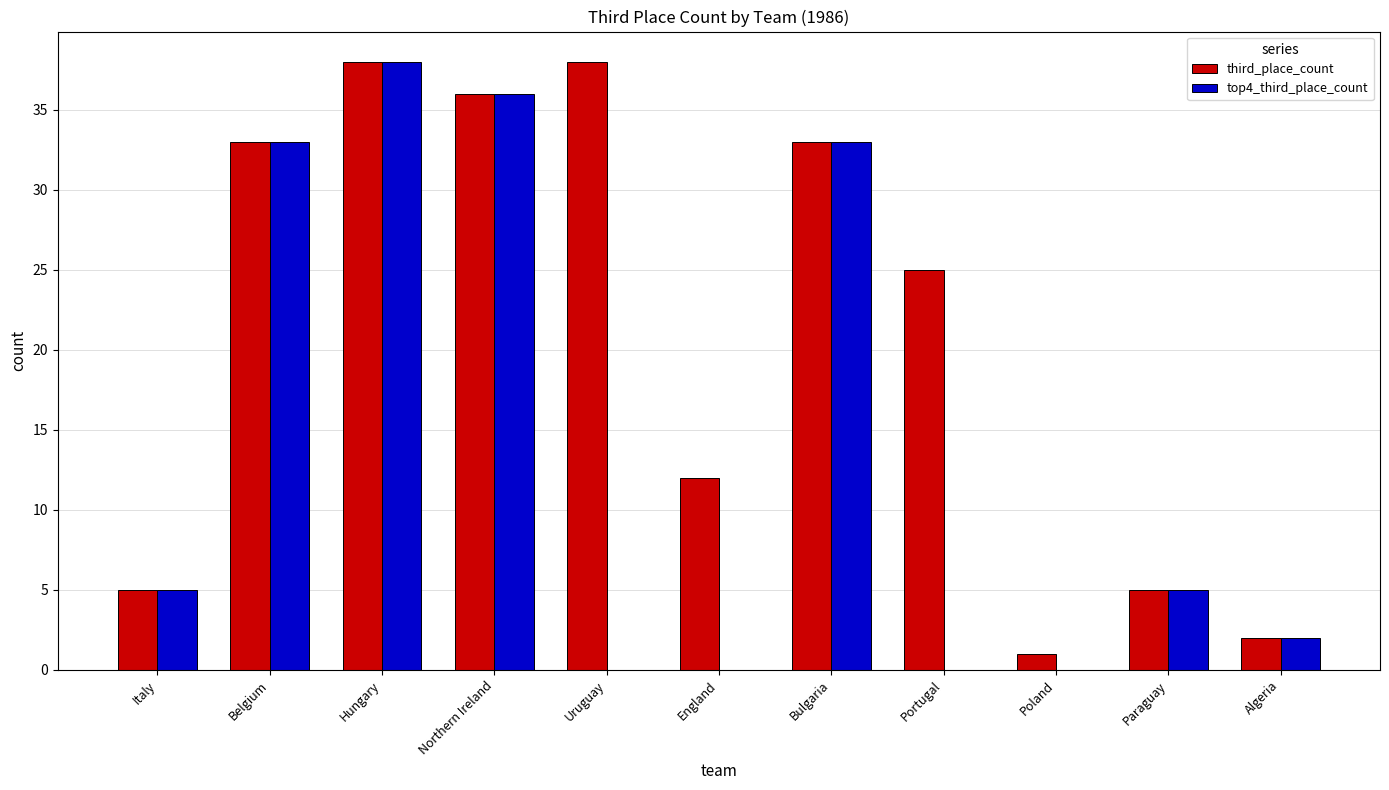

Which series changed the most between Italy and Uruguay?

third_place_count